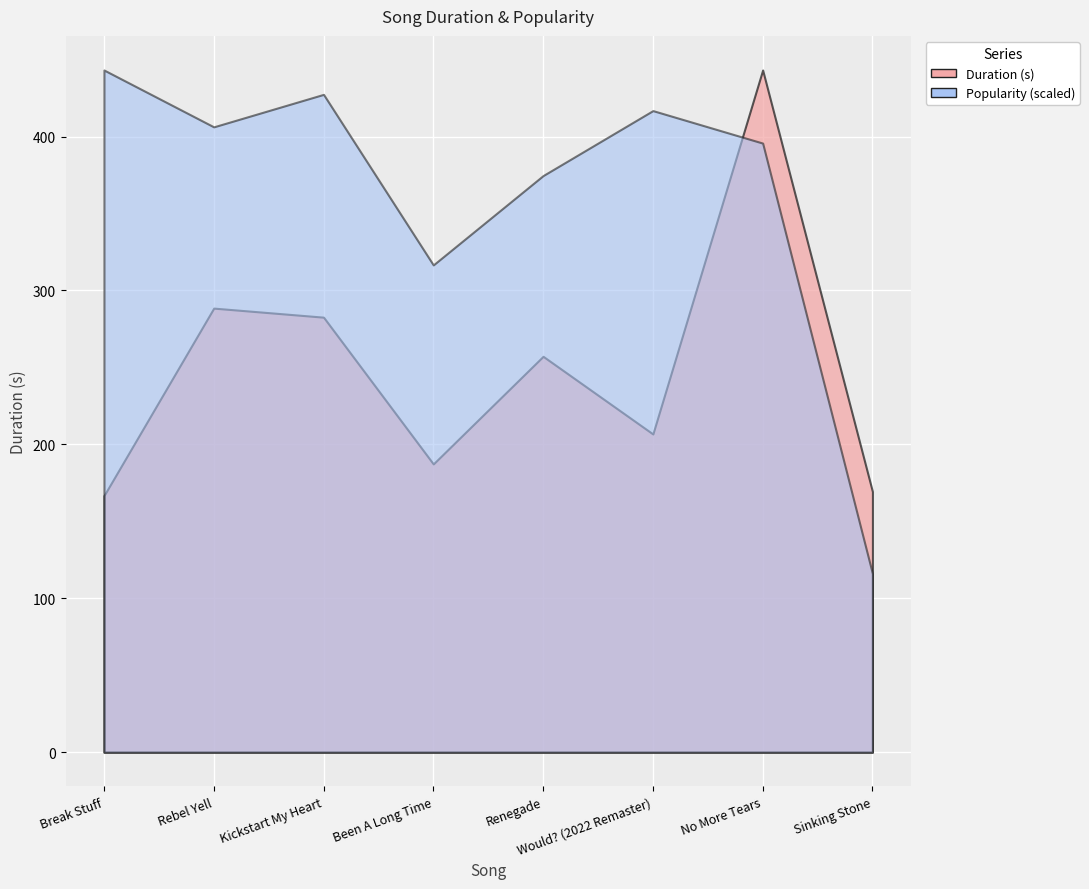

At which label does Duration (s) reach its peak?

No More Tears